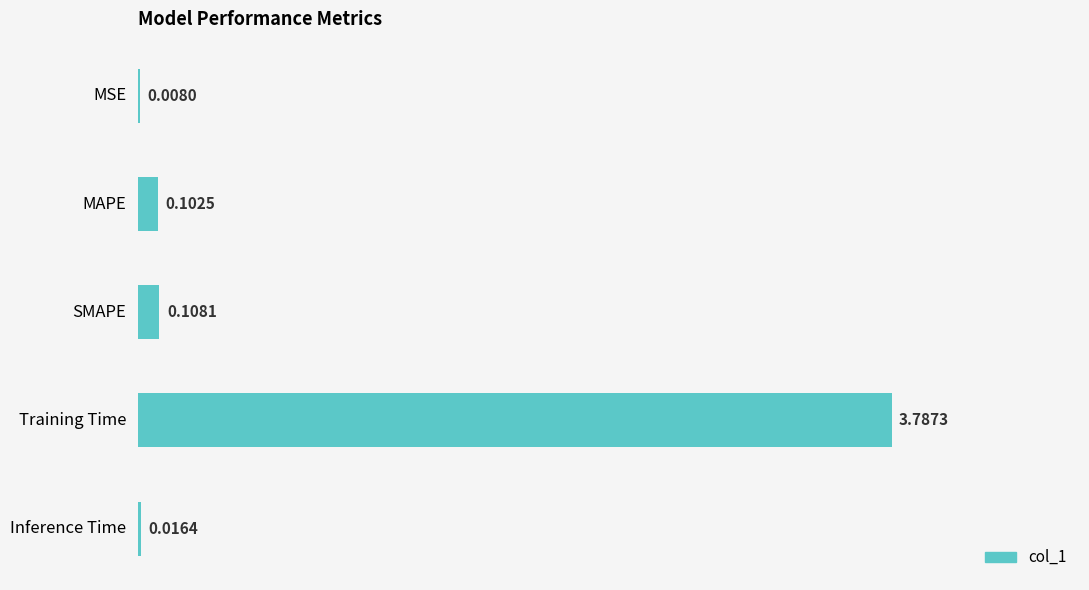

What is the sum of all values?

4.0